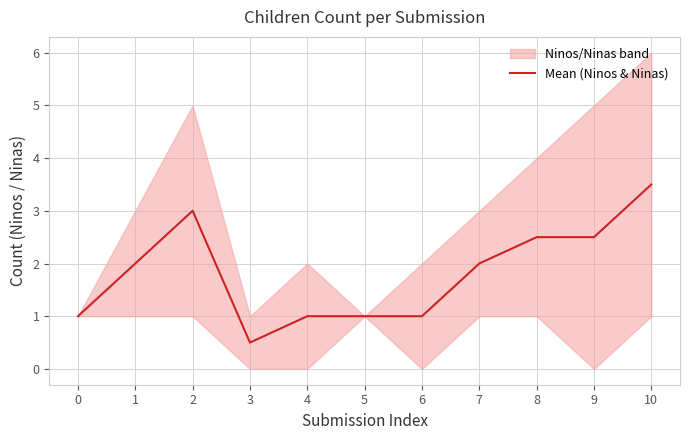

What value does the data have at 7?

2.0